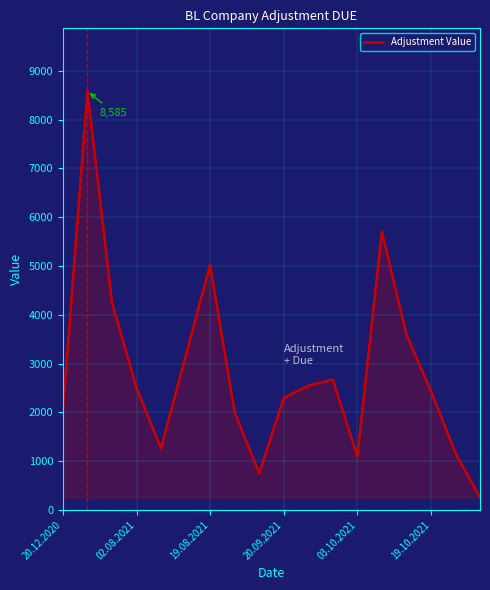

What is the difference between the maximum and minimum values?

8333